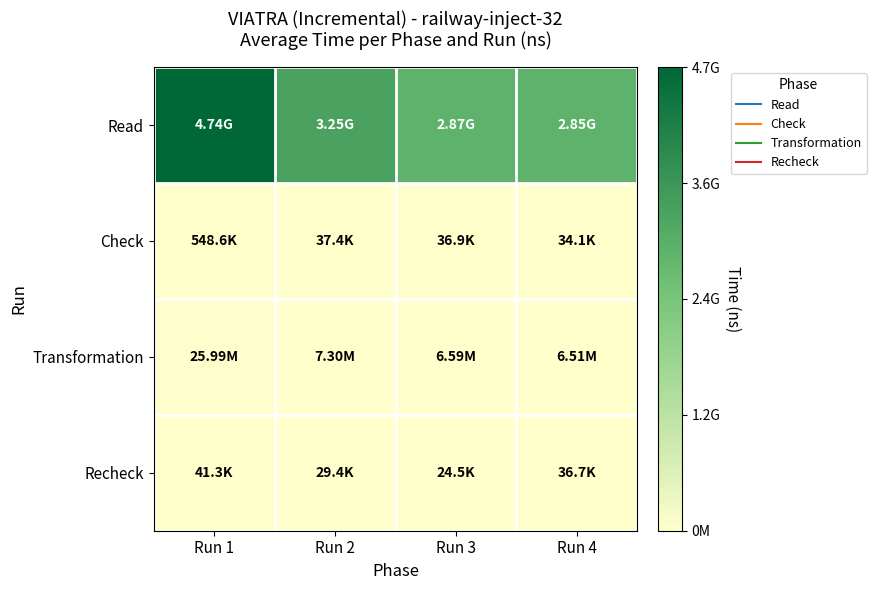

Which has a higher value, Run 1 or Run 3?

Run 1